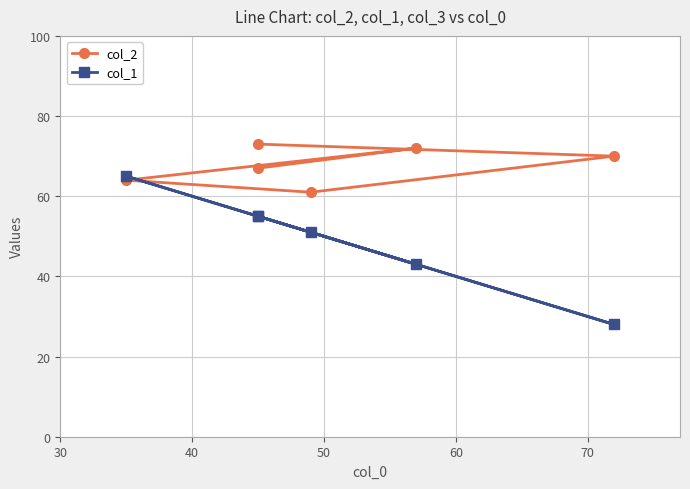

How many series are shown in this chart?

2